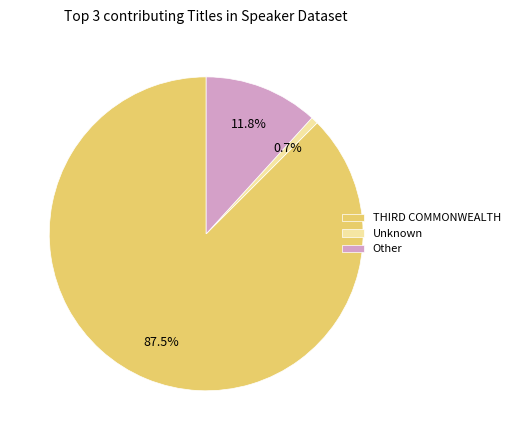

To the nearest percent, what is the difference between the largest and smallest slice percentages?

87%